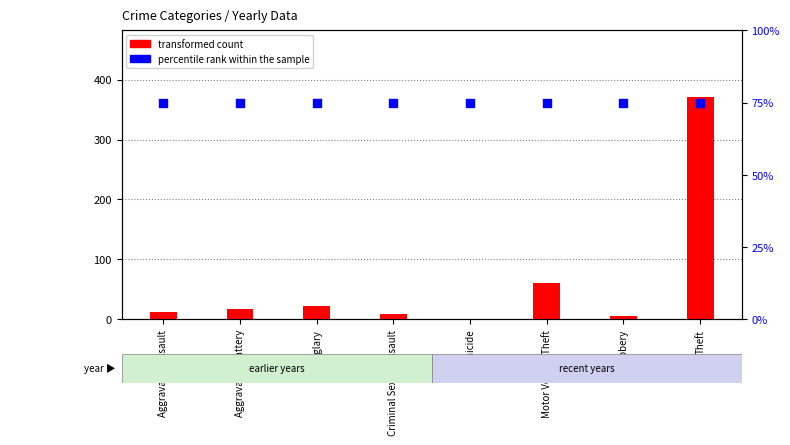

Which series has the largest Y range (max minus min)?

transformed count